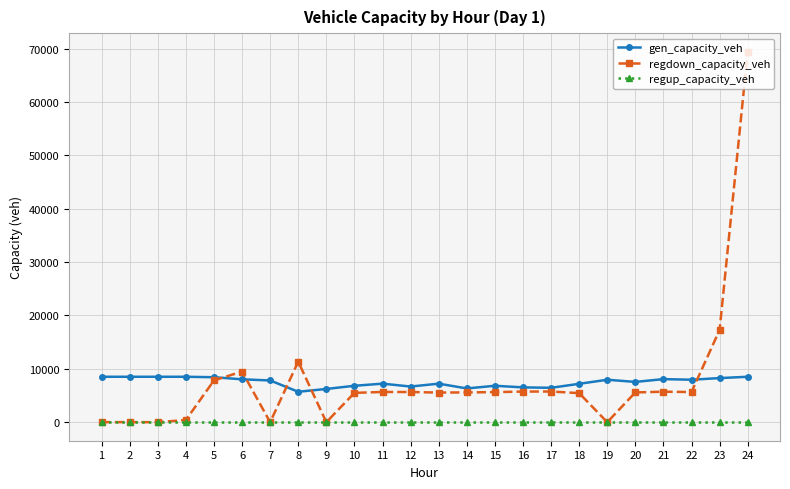

True or false: gen_capacity_veh and regup_capacity_veh intersect in this chart.

False